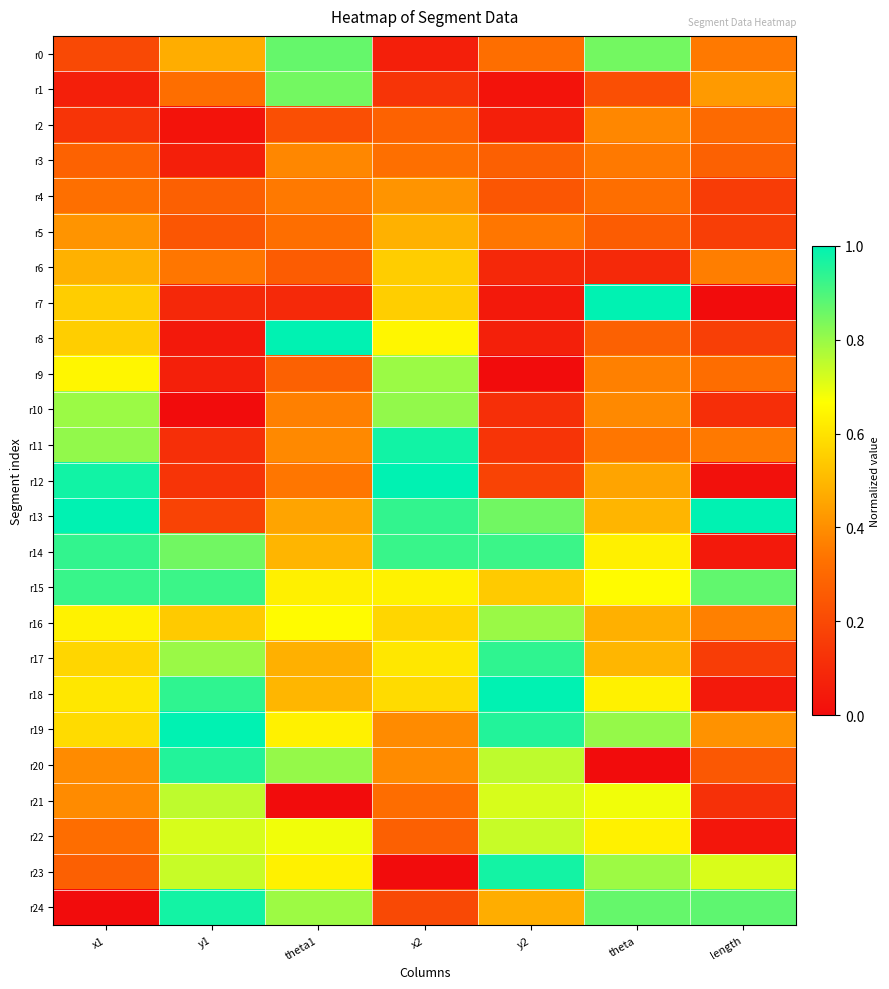

What is the total value across all series at length?

7.9